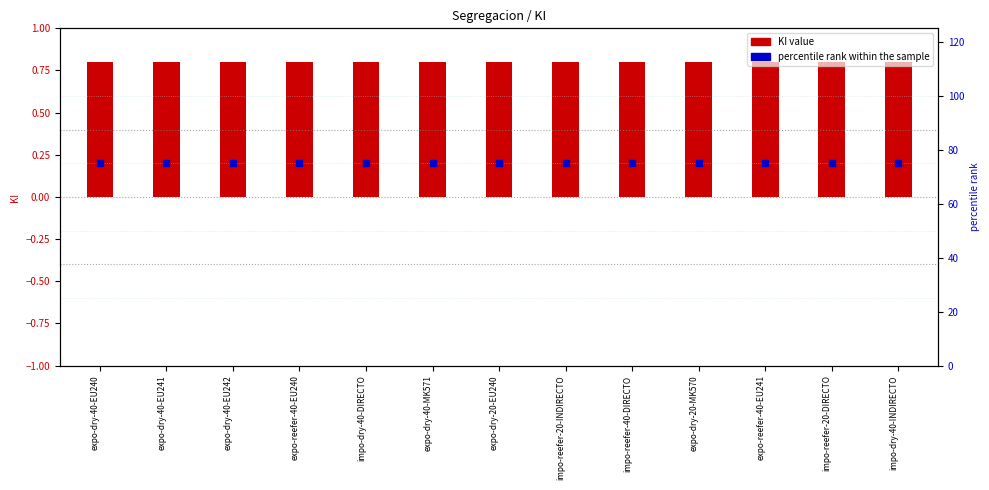

At how many categories does at least one series exceed 32?

13